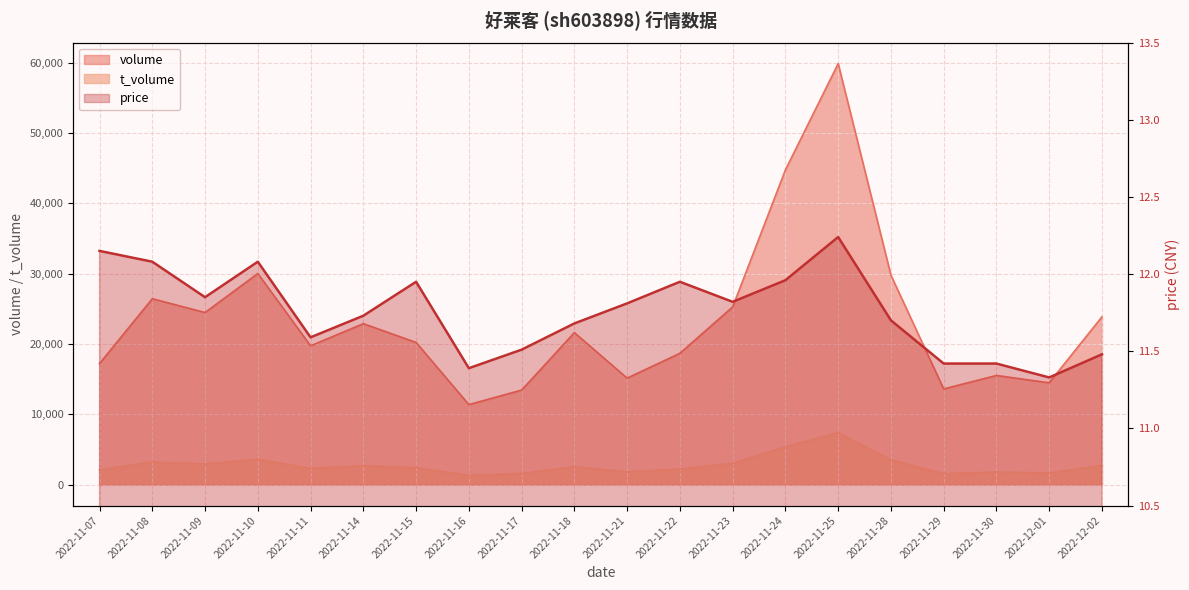

How many lines are shown in the chart?

3